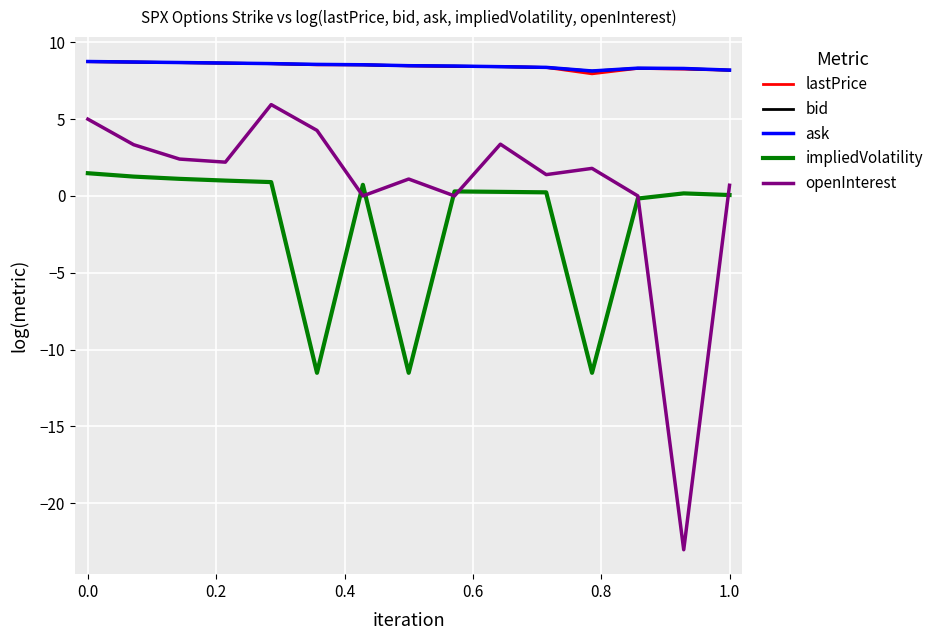

What is the maximum value for lastPrice?

8.7